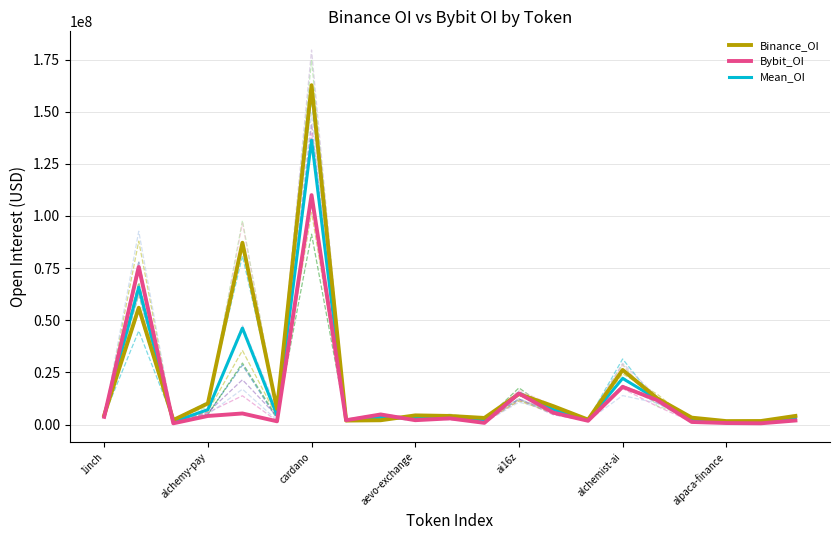

How many data points in Bybit_OI are above 2990472?

10